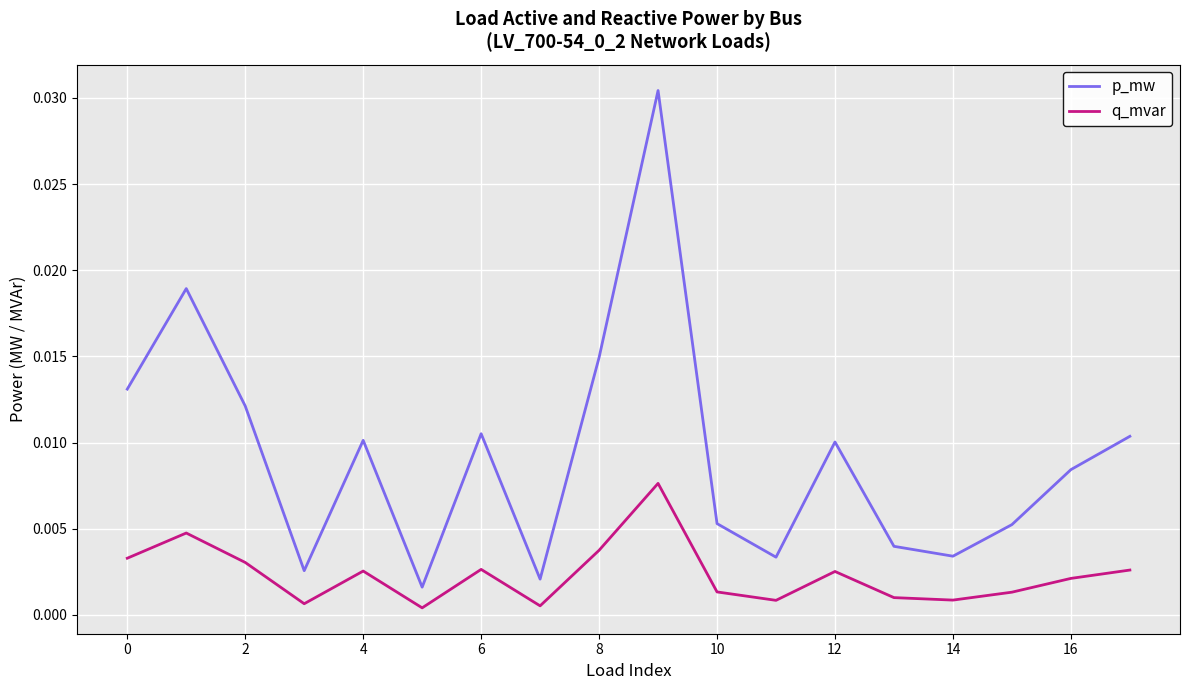

True or false: p_mw has more than 2 interior local peaks.

True